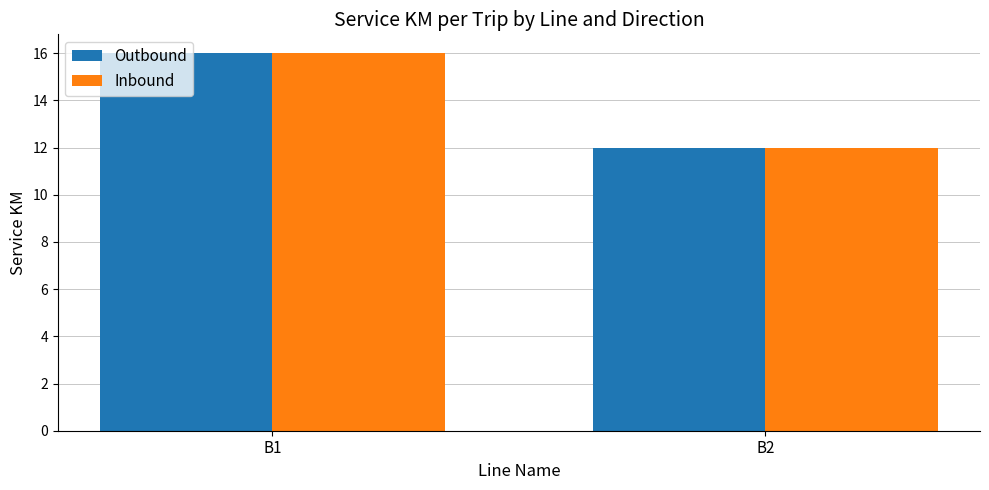

What is the total value across all series at B1?

32